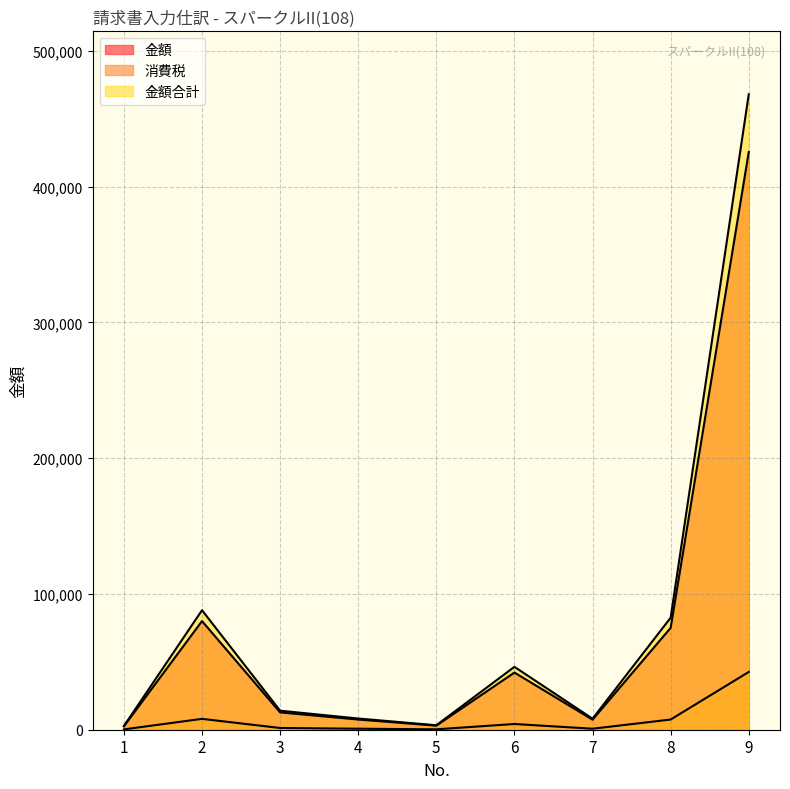

Which has a higher value, 1 or 6?

6